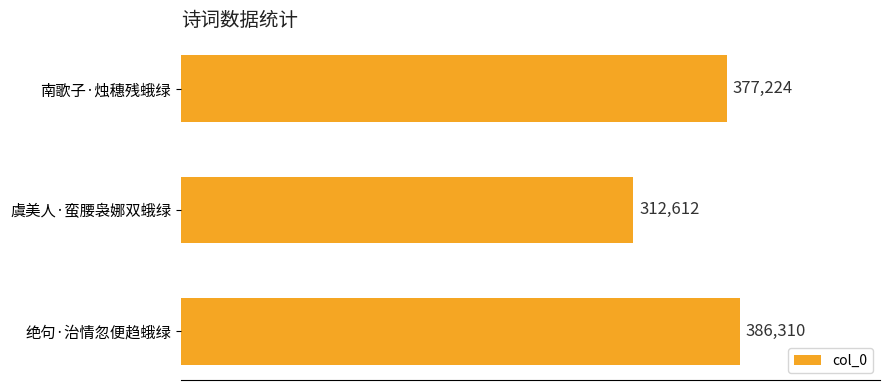

How many data points does each series have?

3